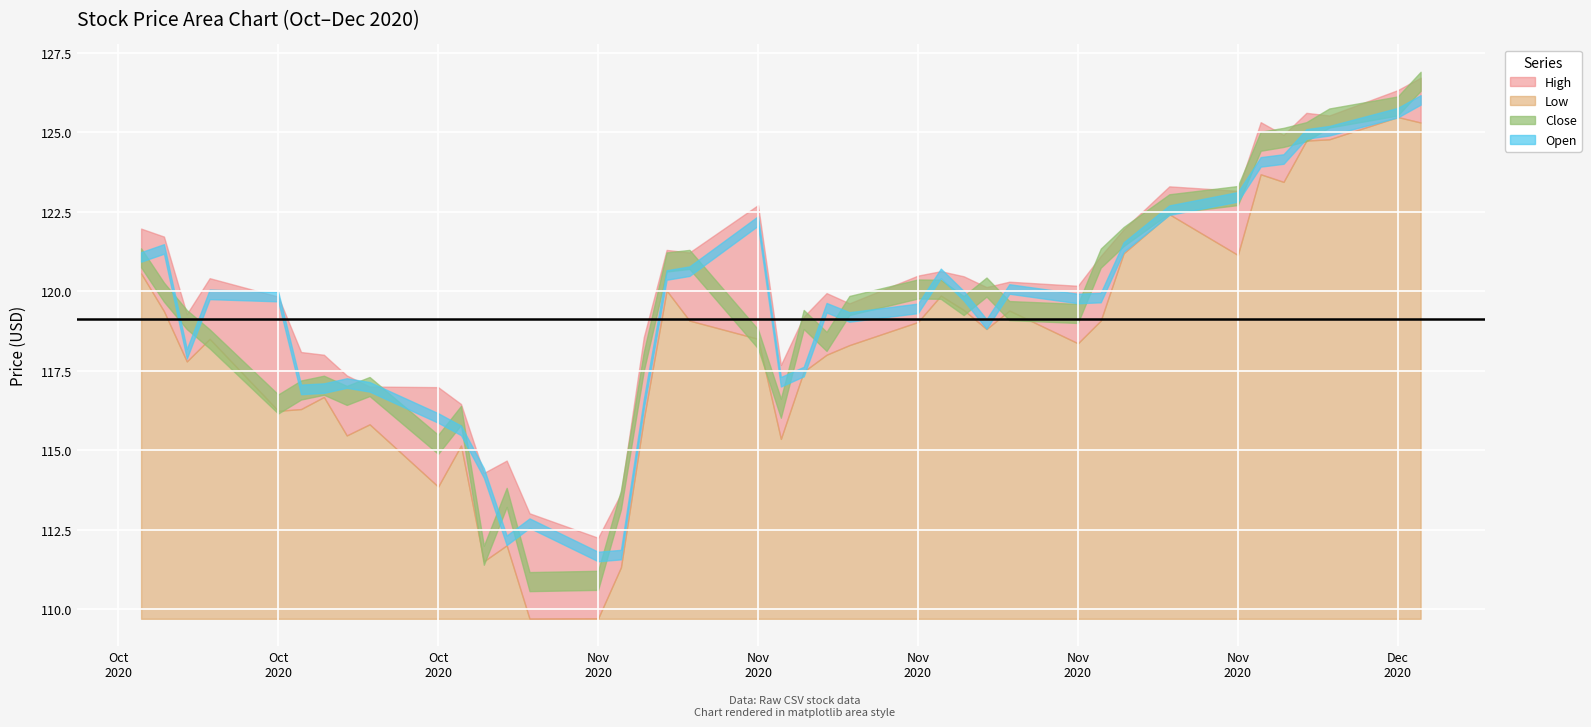

True or false: Open has more than 0 interior local peaks.

True